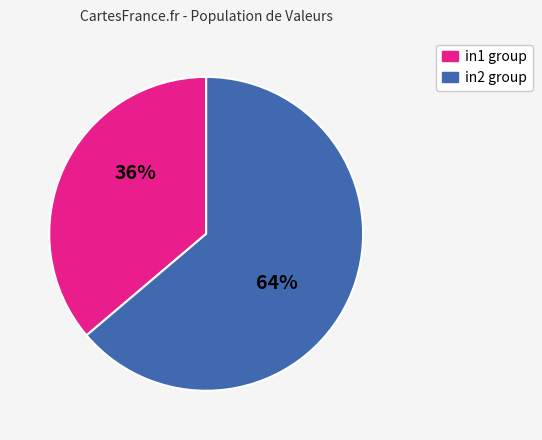

Is there any slice that represents more than half of the pie?

Yes